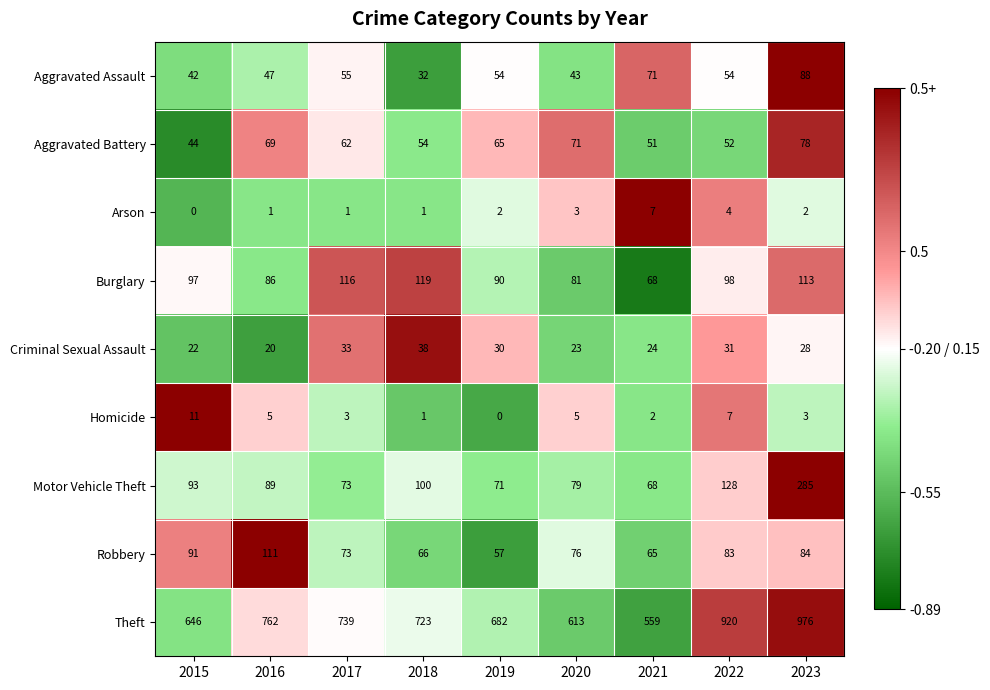

At which label is Aggravated Battery closest to 61?

2017